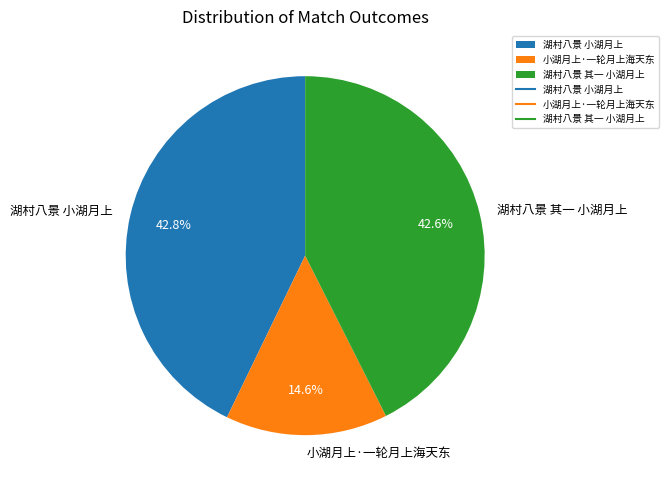

To the nearest percent, what percentage of the pie is 湖村八景 小湖月上?

43%